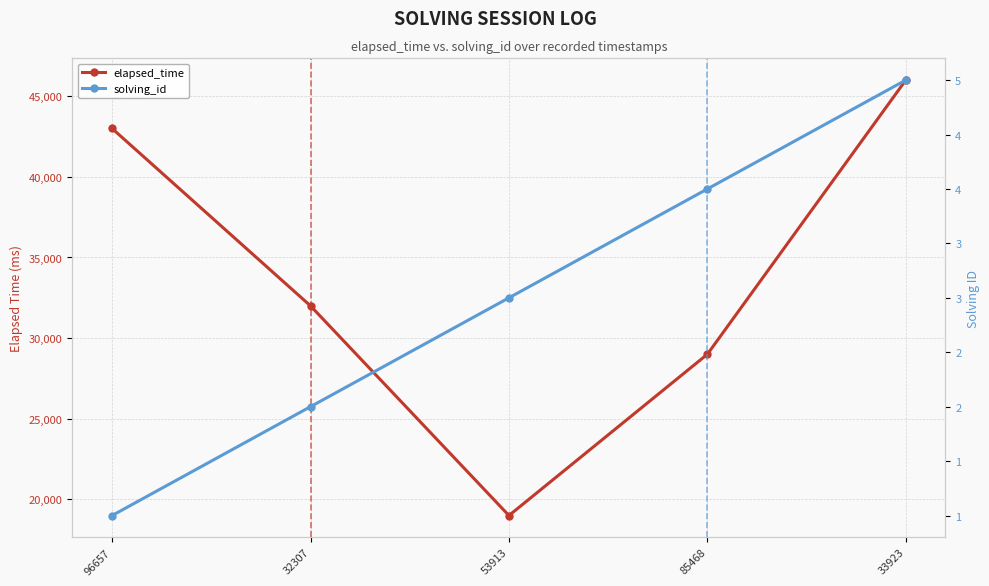

Count the elapsed_time values in the range 29000 to 43000.

3